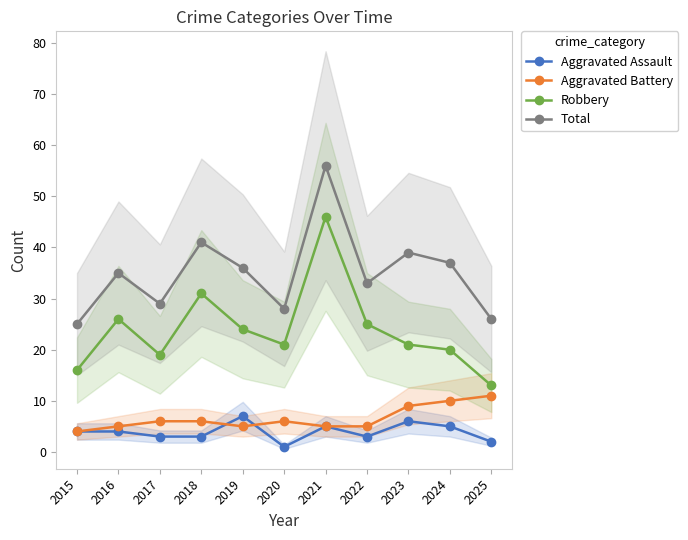

True or false: Robbery and Total intersect in this chart.

False